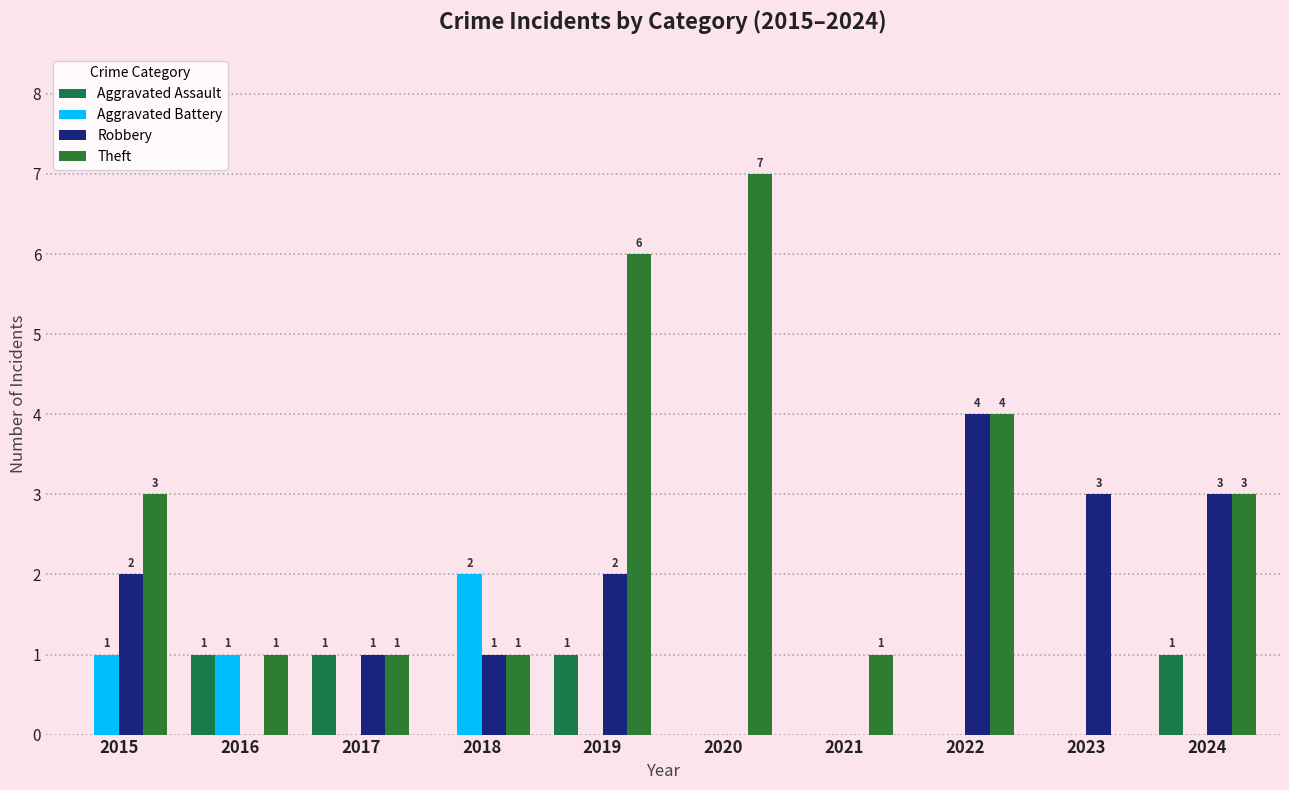

Are the bars grouped side by side (vs. stacked)?

Yes